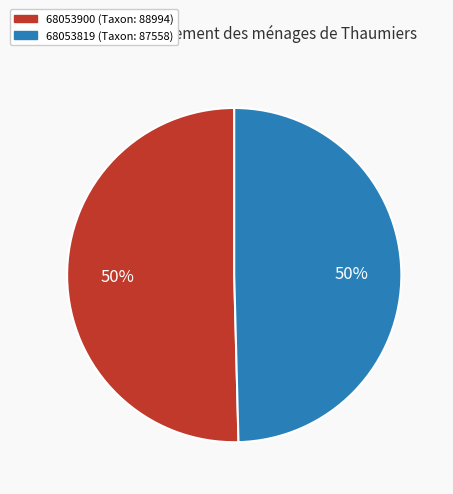

To the nearest percent, what portion does 68053819 represent?

50%